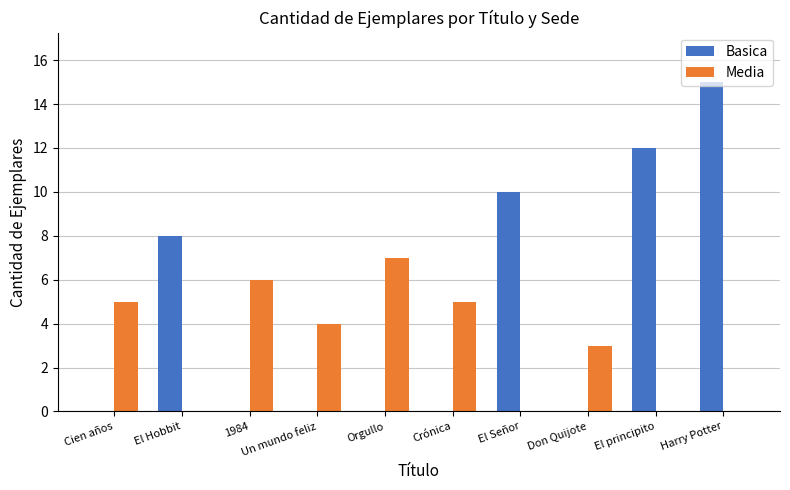

What is the sum of the Media values at 1984 and Crónica?

11